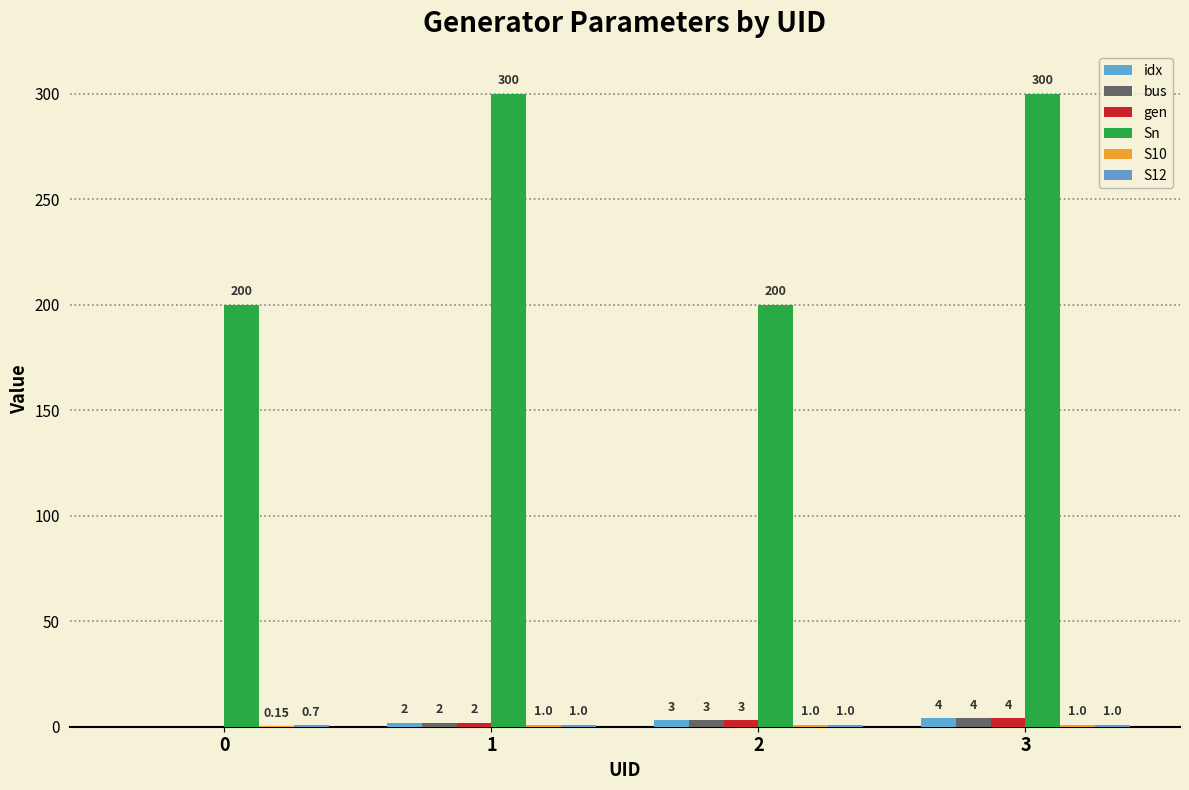

Reading right to left, list all the values displayed in this chart.

idx: 4.0	3.0	2.0	0.0
bus: 4.0	3.0	2.0	0.0
gen: 4.0	3.0	2.0	0.0
Sn: 300.0	200.0	300.0	200.0
S10: 1.0	1.0	1.0	0.1
S12: 1.0	1.0	1.0	0.7